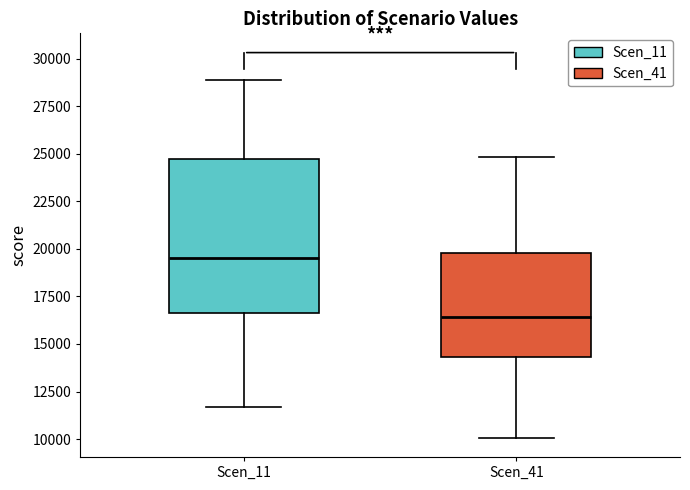

Reading left to right, read every box against the y-axis: the position of its median line, the range the box covers, and the ends of its whiskers. The values are not printed on the chart, so give them approximately, as read against the axis.

Scen_11: median 19500, box 16500 to 24500, whiskers 11500 to 29000
Scen_41: median 16500, box 14500 to 20000, whiskers 10000 to 25000